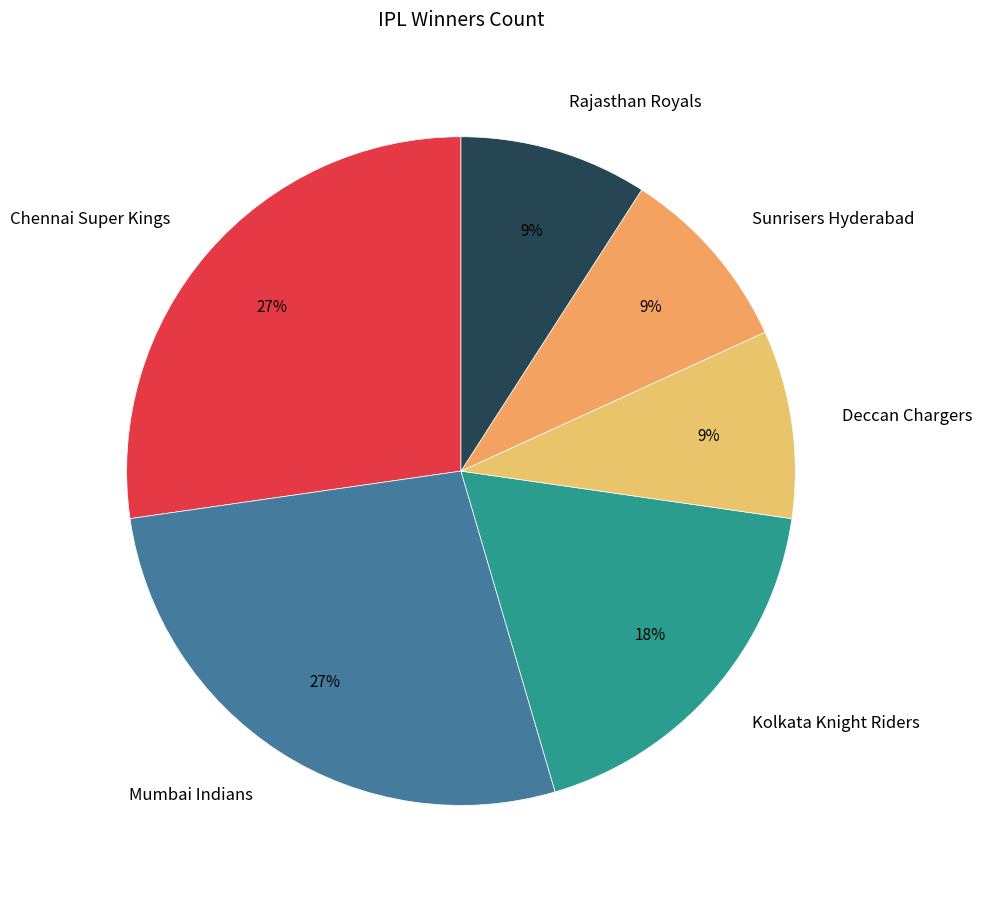

How many segments does this pie chart have?

6